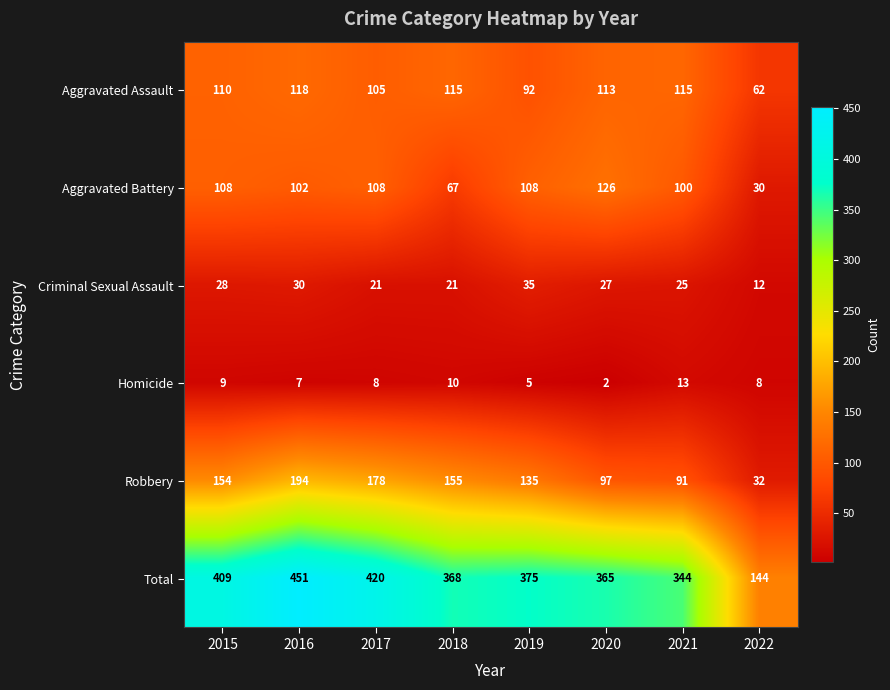

The Homicide series shows 2 at 2020. True or false?

True